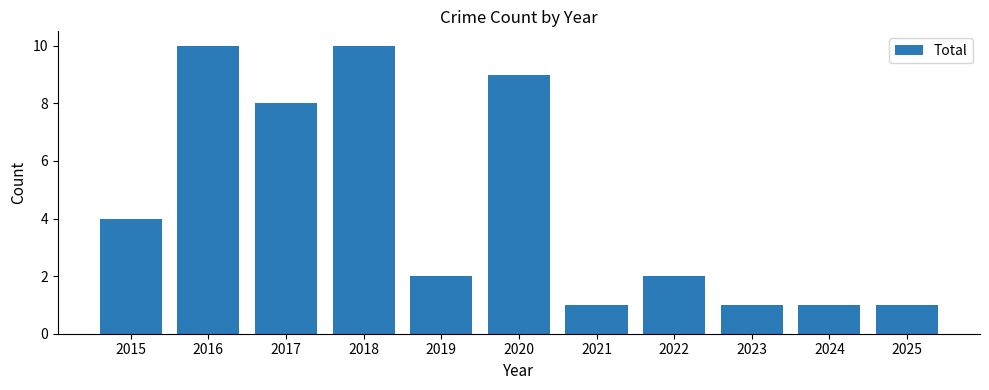

What is the greatest value displayed?

10